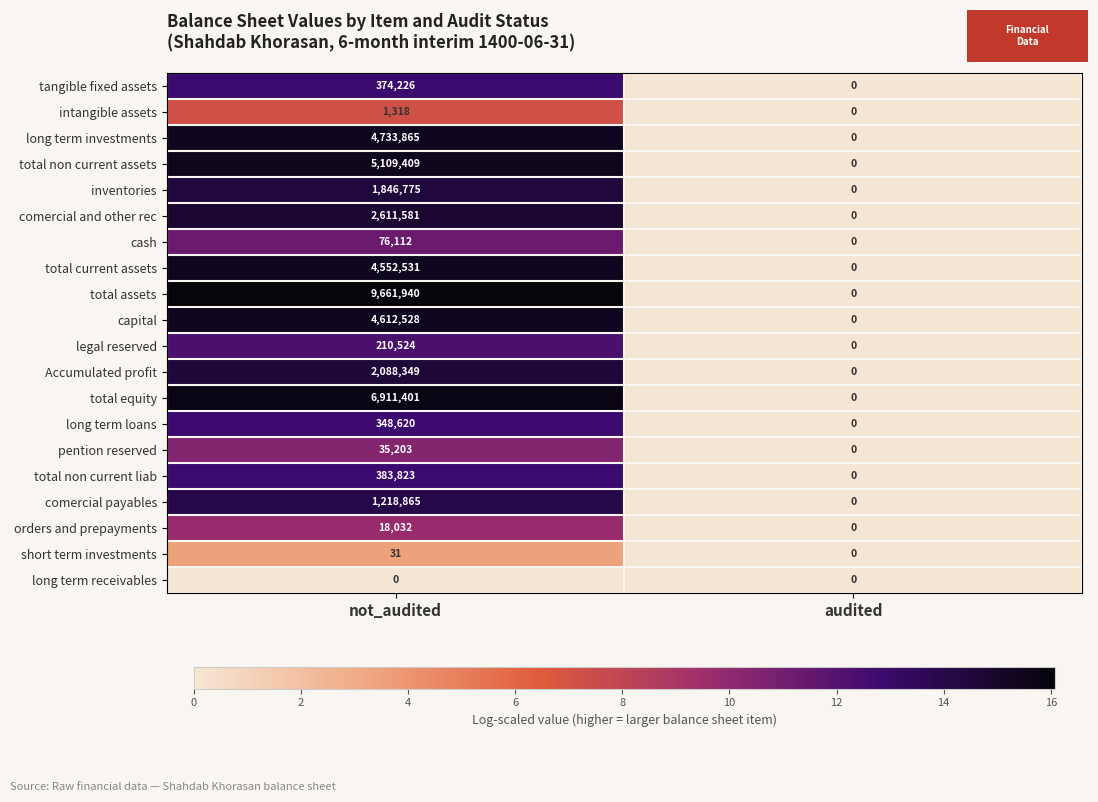

What is the difference between the maximum and minimum values in the inventories series?

1846775